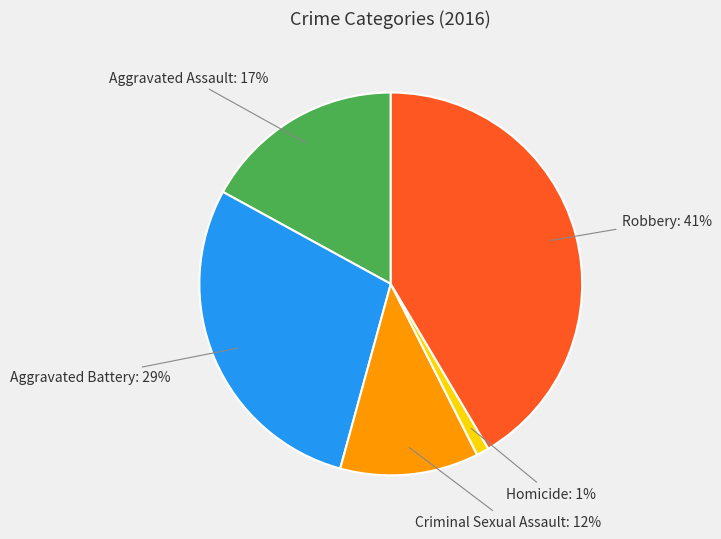

Is there a majority slice in this chart?

No